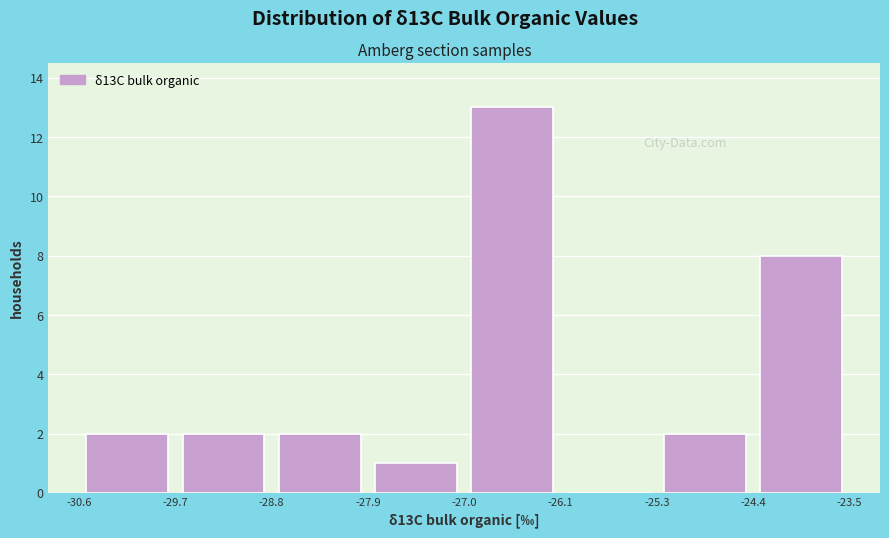

Which range on the x-axis has the tallest bar?

-27.0 to -26.1